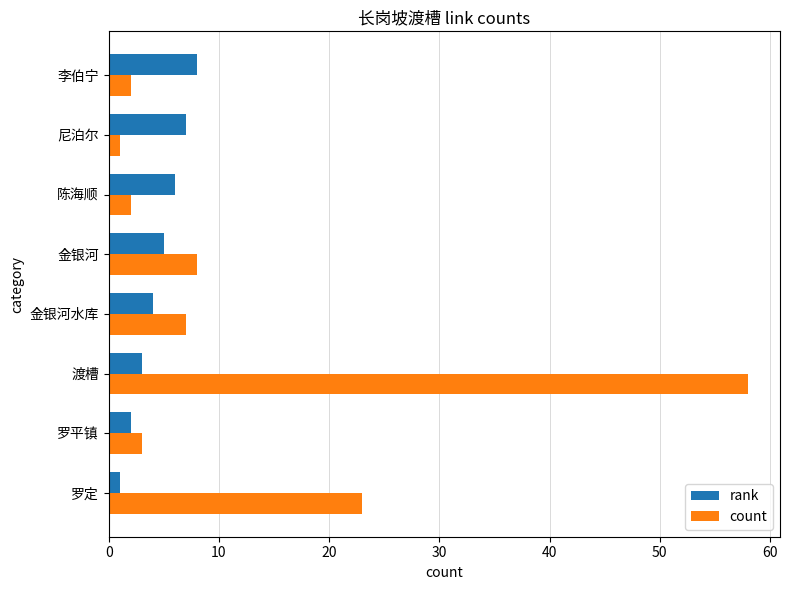

Between 罗定 and 金银河水库, which series saw the biggest shift?

count